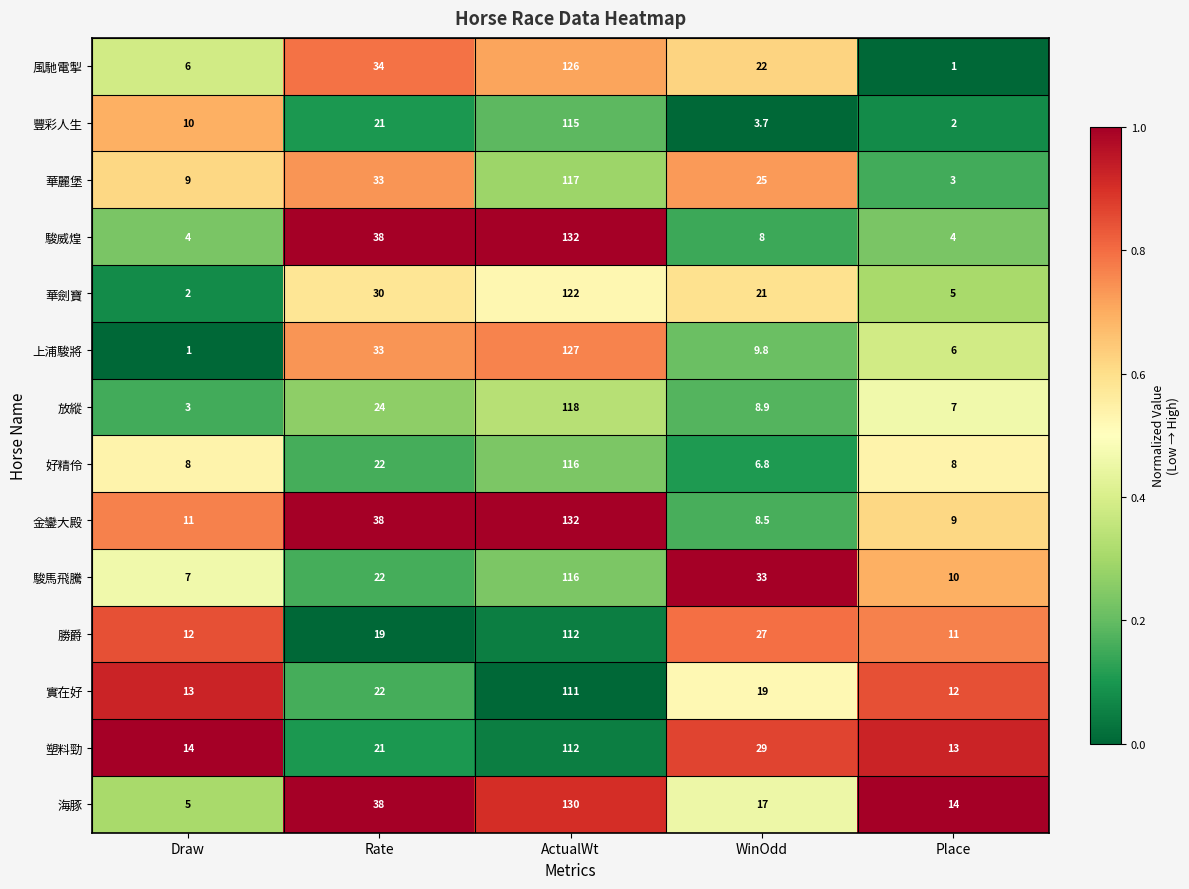

How many distinct data groups are displayed?

14